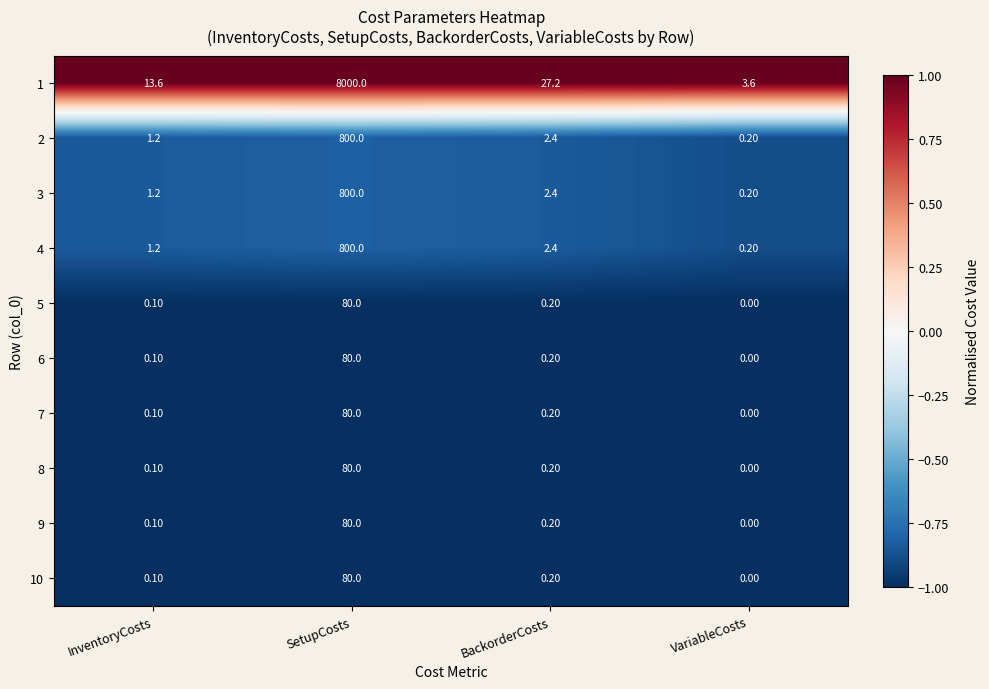

Which series has the largest total across all categories?

1